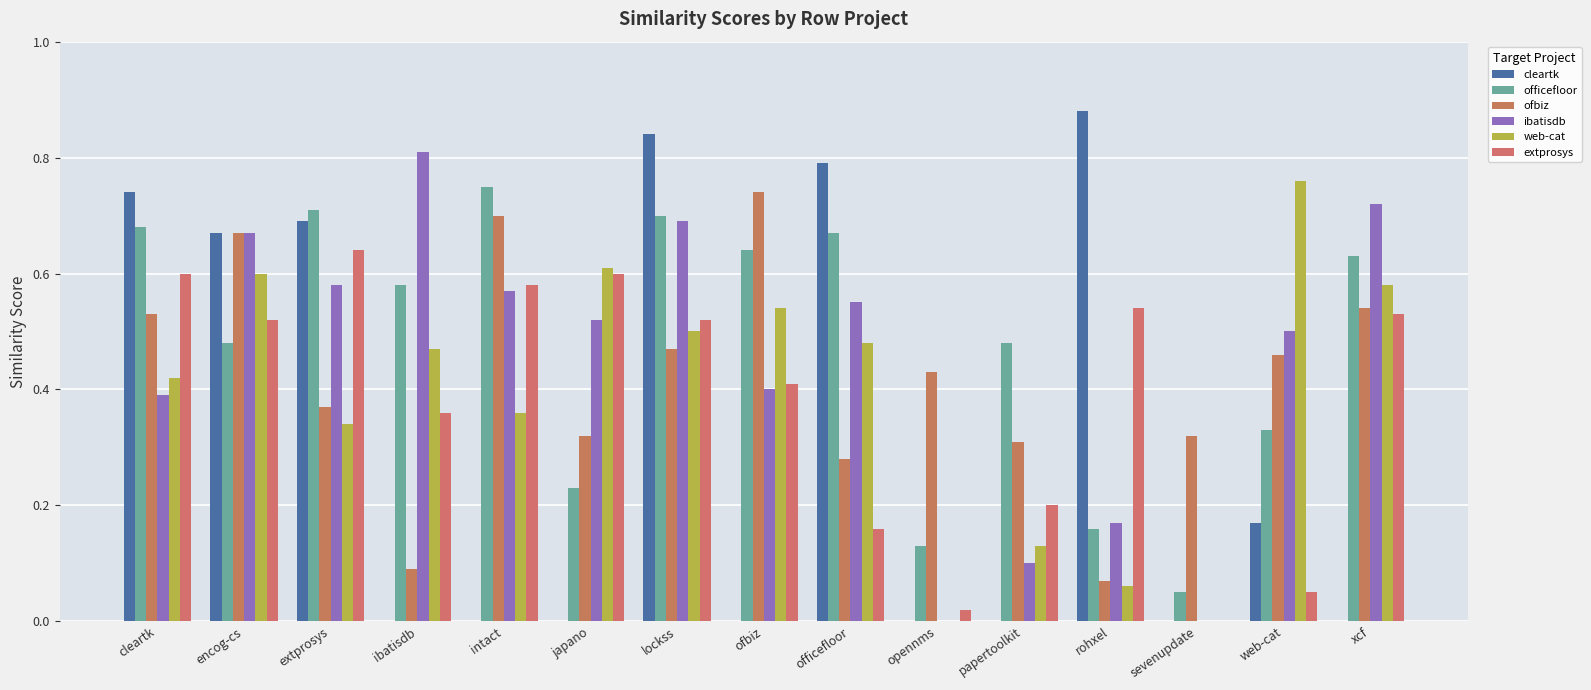

How many categories are shown in the chart?

15